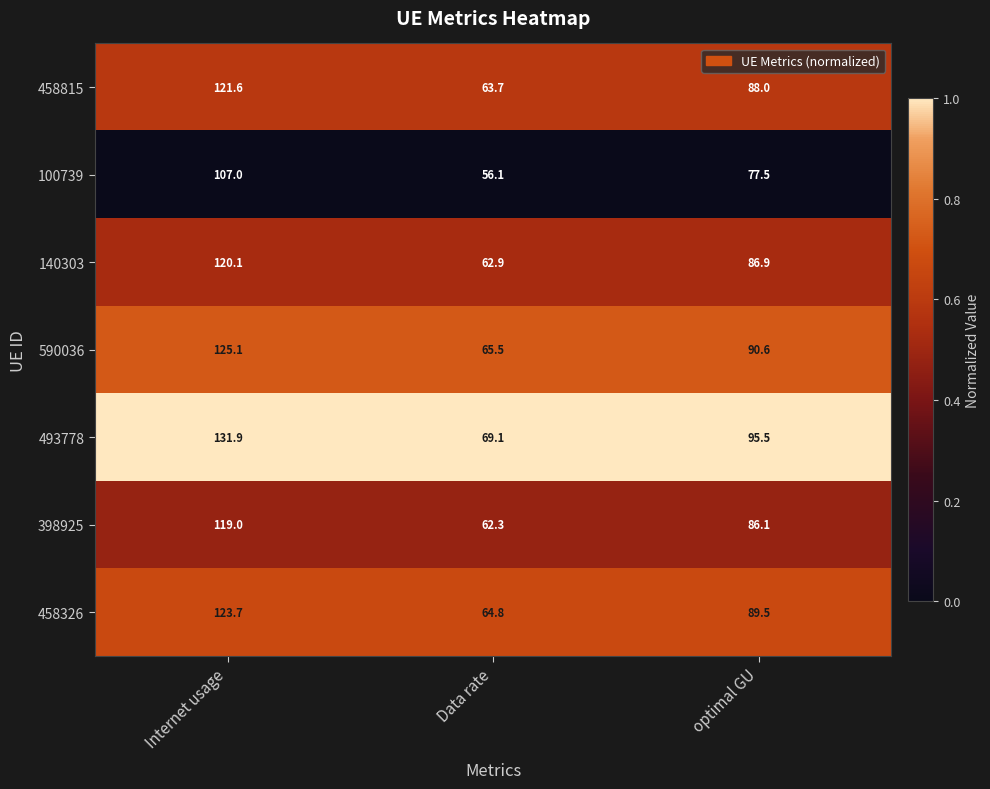

What is the spread (max minus min) of values at Data rate?

13.0